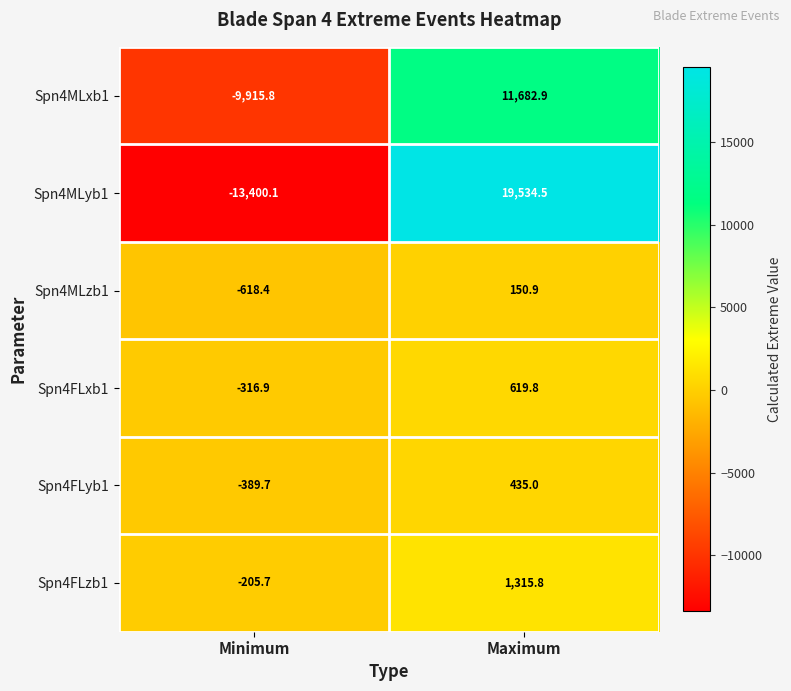

Where is Spn4MLyb1 nearest to the value 3067?

Minimum